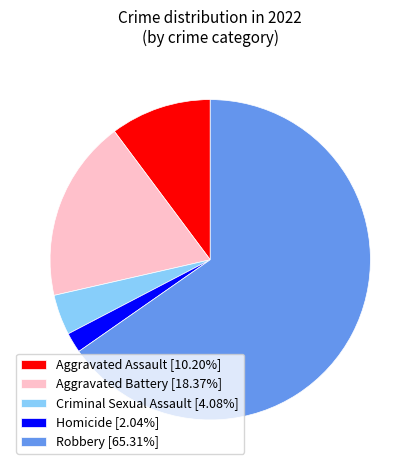

Is the sum of Aggravated Battery [18.37%] and Homicide [2.04%] greater than half?

No